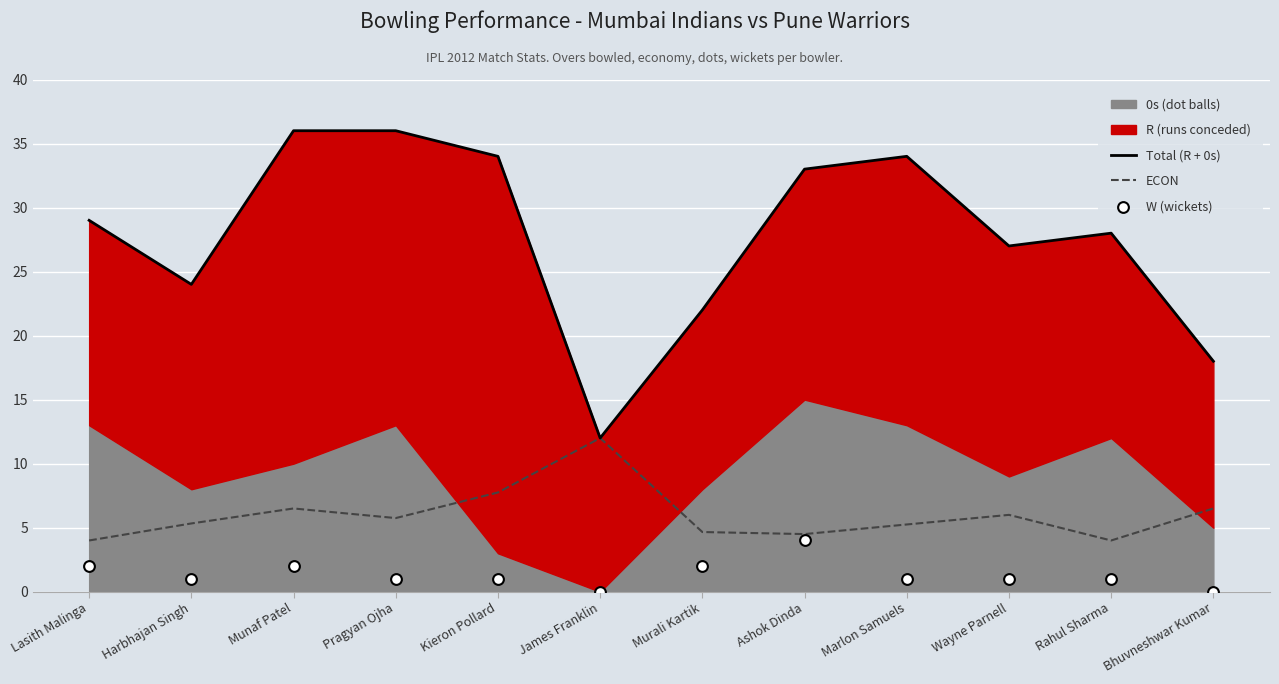

Which series has the largest Y range (max minus min)?

Total (R + 0s)